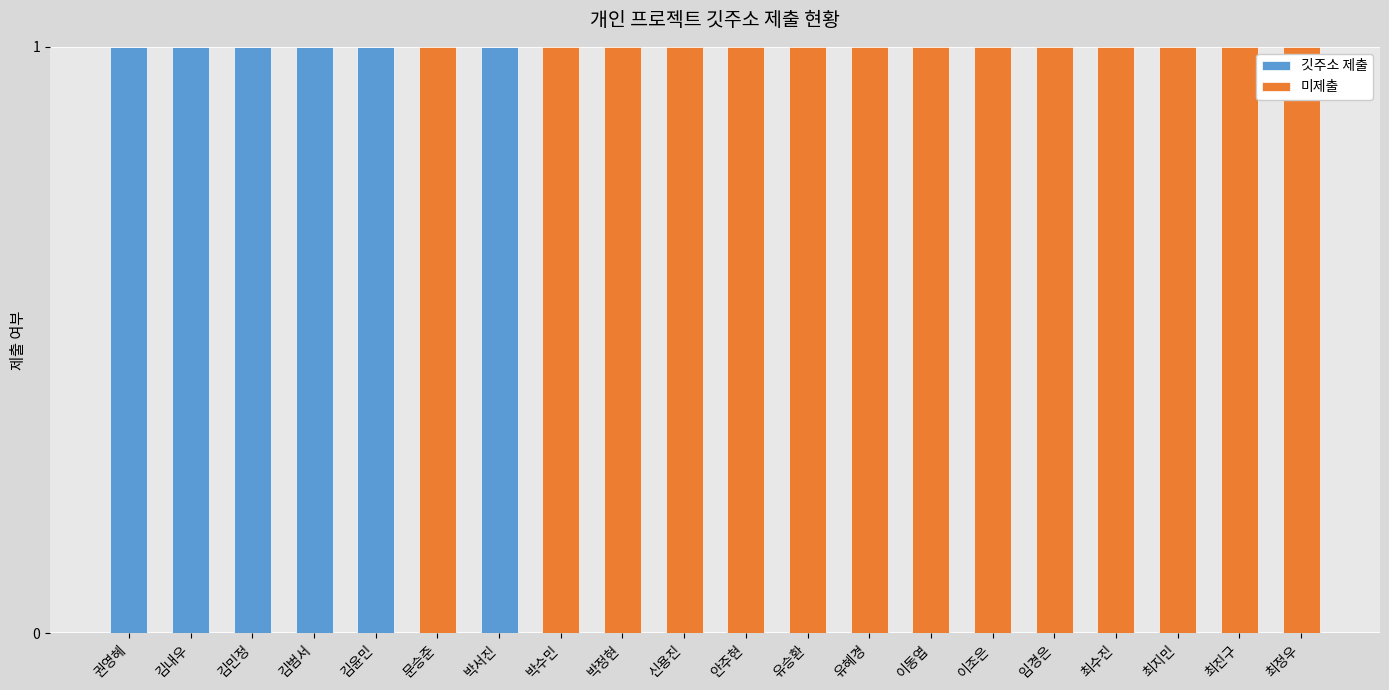

How many categories are shown in the chart?

20